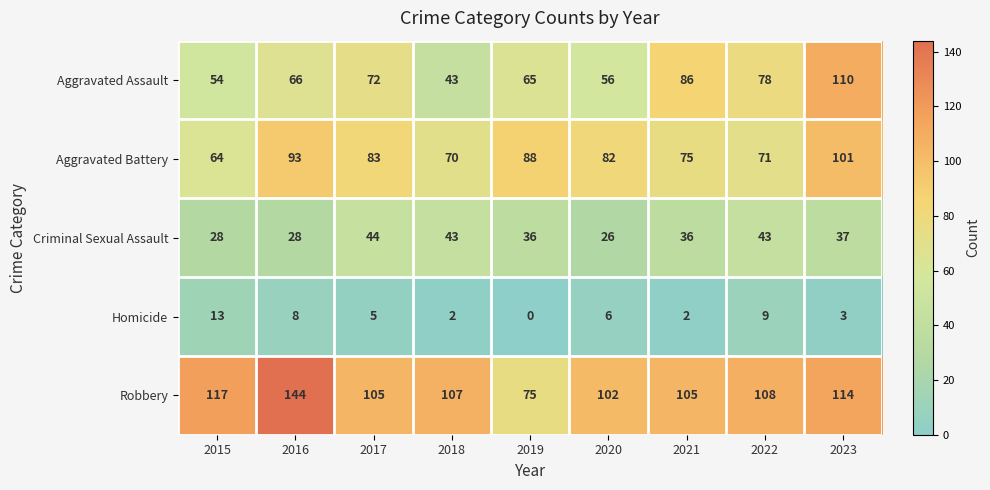

What is the maximum value shown in the chart?

144